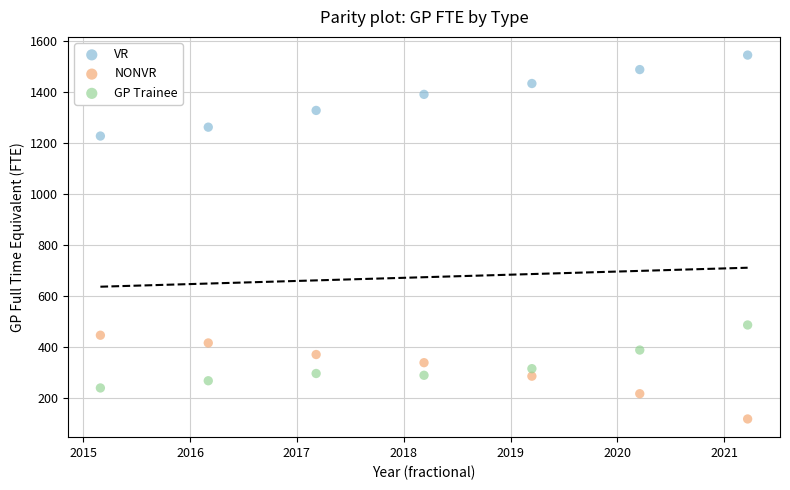

What is the X range (max minus min) for the scatter plot?

6.1